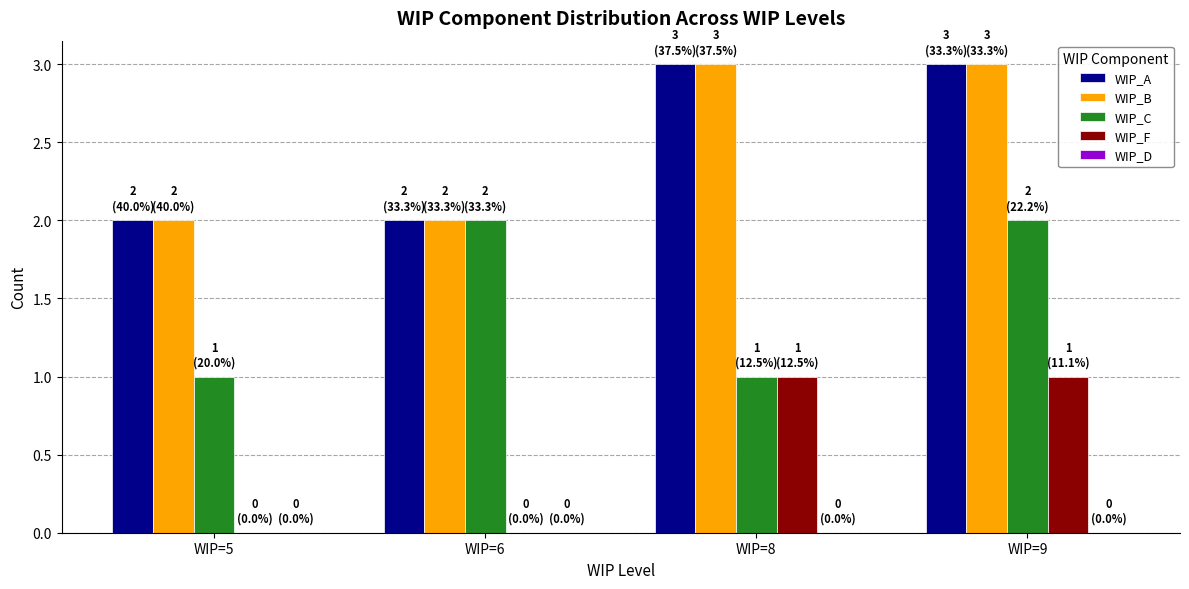

True or false: WIP_A has a value of 1 at WIP=9.

False